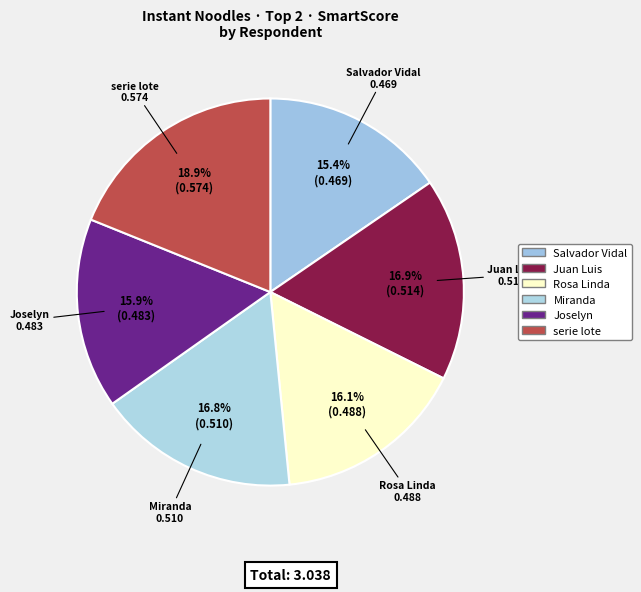

To the nearest percent, what is the difference between the Rosa Linda and Juan Luis slice percentages?

1%